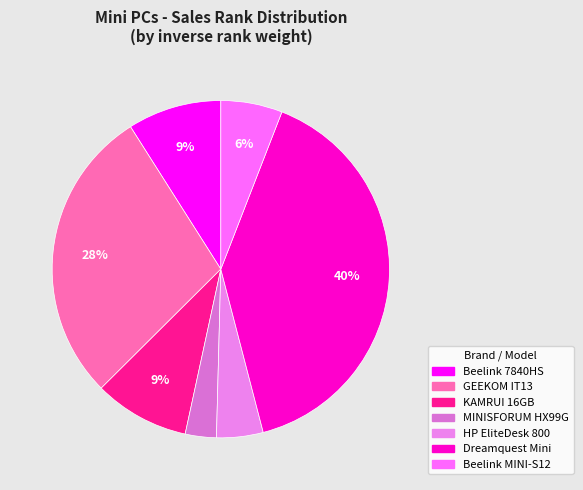

Which category has the biggest portion of the pie?

Dreamquest Mini